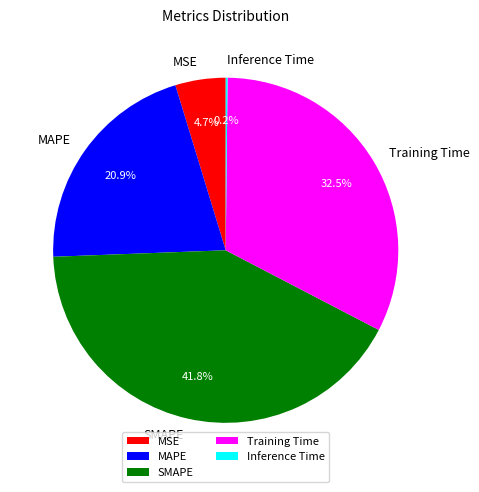

To the nearest percent, what is the combined percentage of MSE and MAPE?

26%